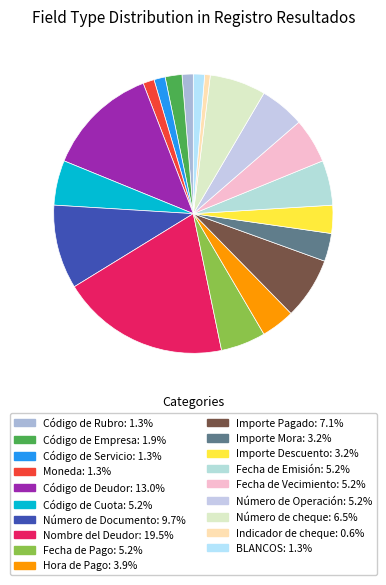

Is it true that Indicador de cheque is 14% of the pie?

False